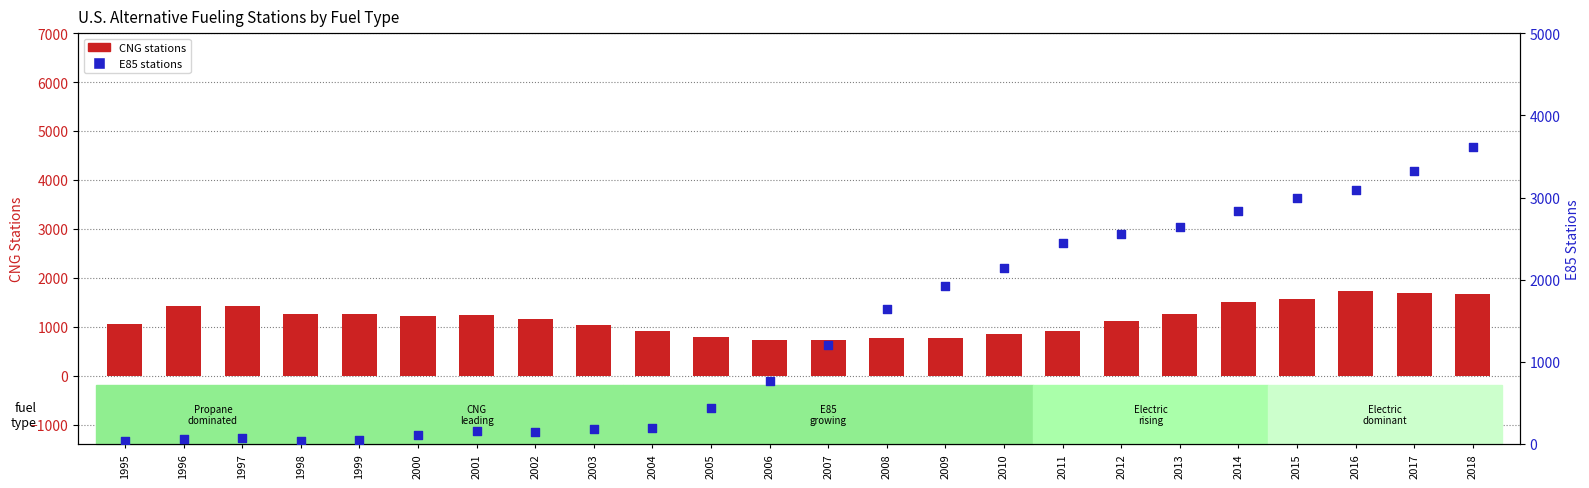

Is the value of E85 at 2014 greater than the value of CNG at 2016?

Yes